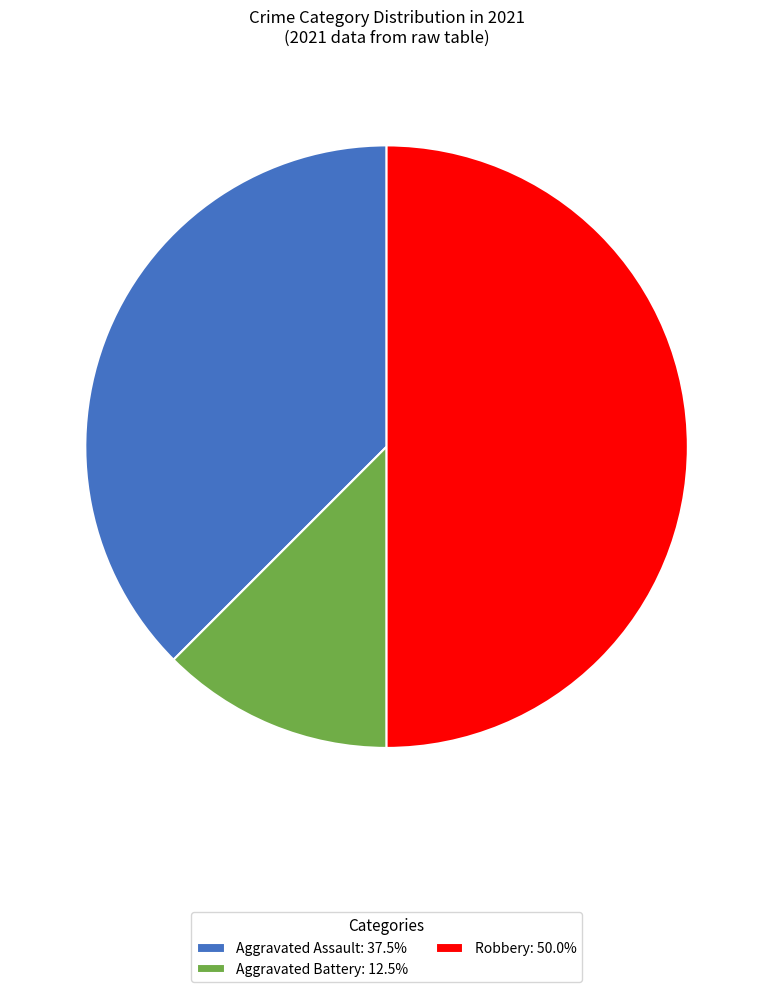

What is the ratio of the value at Aggravated Assault: 37.5% to the value at Aggravated Battery: 12.5%?

3.0